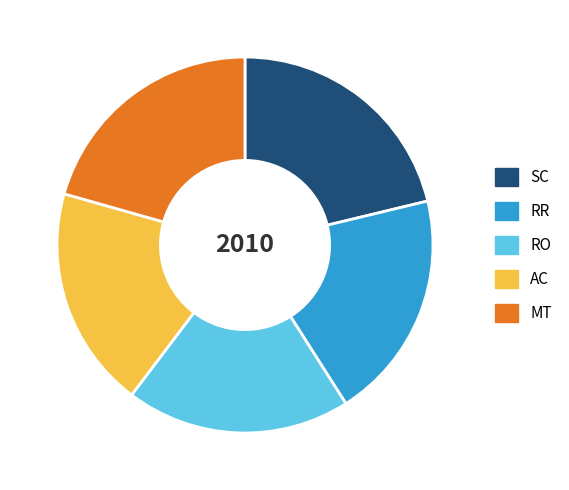

Which has a higher value, SC or RR?

SC